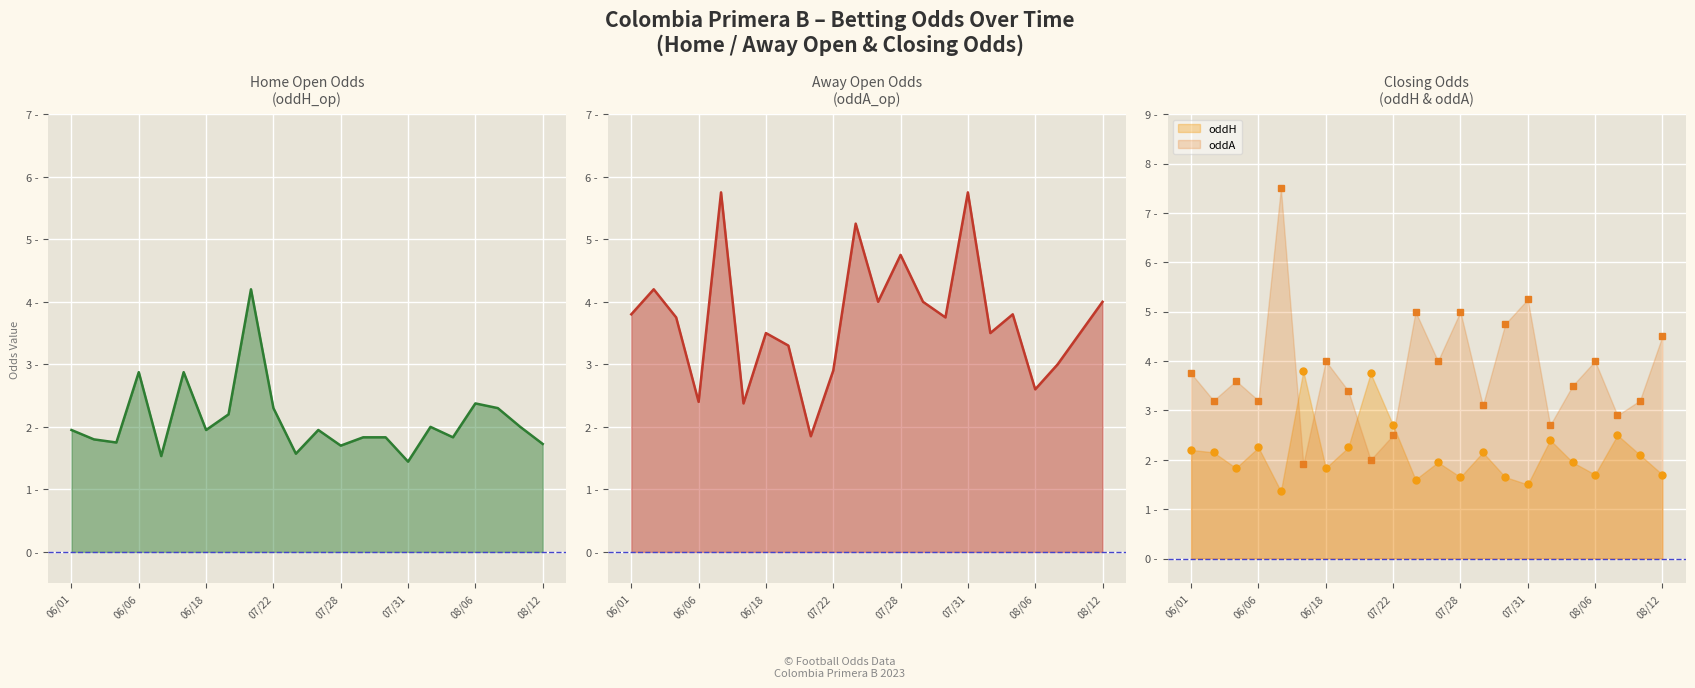

At which category does the chart reach its minimum across all series?

4